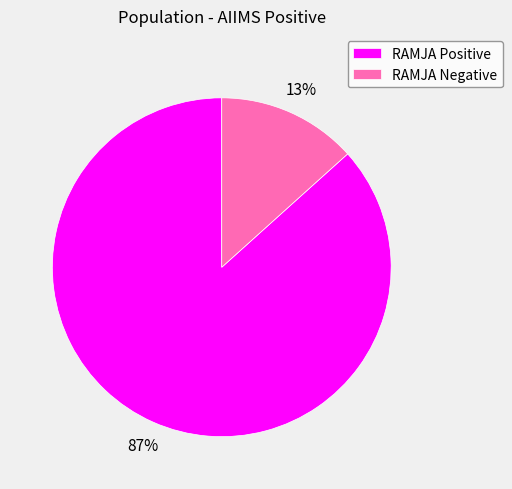

To the nearest percent, what percentage of the pie is RAMJA Negative?

13%